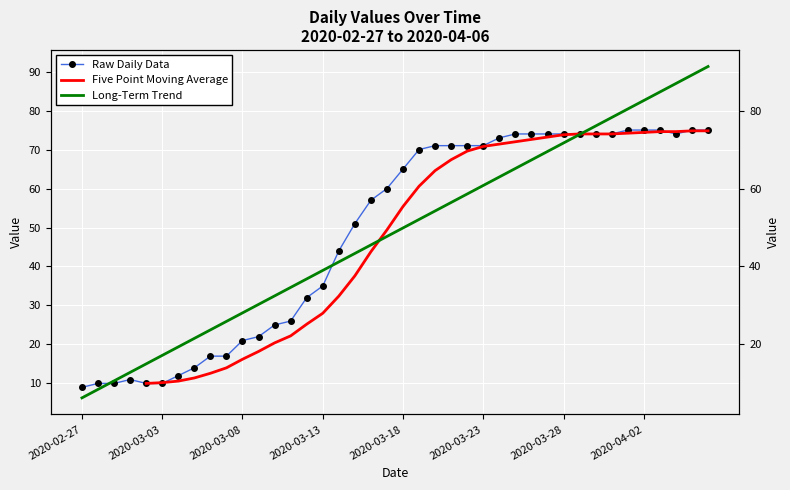

List the labels in order of value, smallest first.

2020-02-27, 2020-02-28, 2020-02-29, 2020-03-02, 2020-03-03, 2020-03-01, 2020-03-04, 2020-03-05, 2020-03-06, 2020-03-07, 2020-03-08, 2020-03-09, 2020-03-10, 2020-03-11, 2020-03-12, 2020-03-13, 2020-03-14, 2020-03-15, 2020-03-16, 2020-03-17, 2020-03-18, 2020-03-19, 2020-03-20, 2020-03-21, 2020-03-22, 2020-03-23, 2020-03-24, 2020-03-25, 2020-03-26, 2020-03-27, 2020-03-28, 2020-03-29, 2020-03-30, 2020-03-31, 2020-04-04, 2020-04-01, 2020-04-02, 2020-04-03, 2020-04-05, 2020-04-06